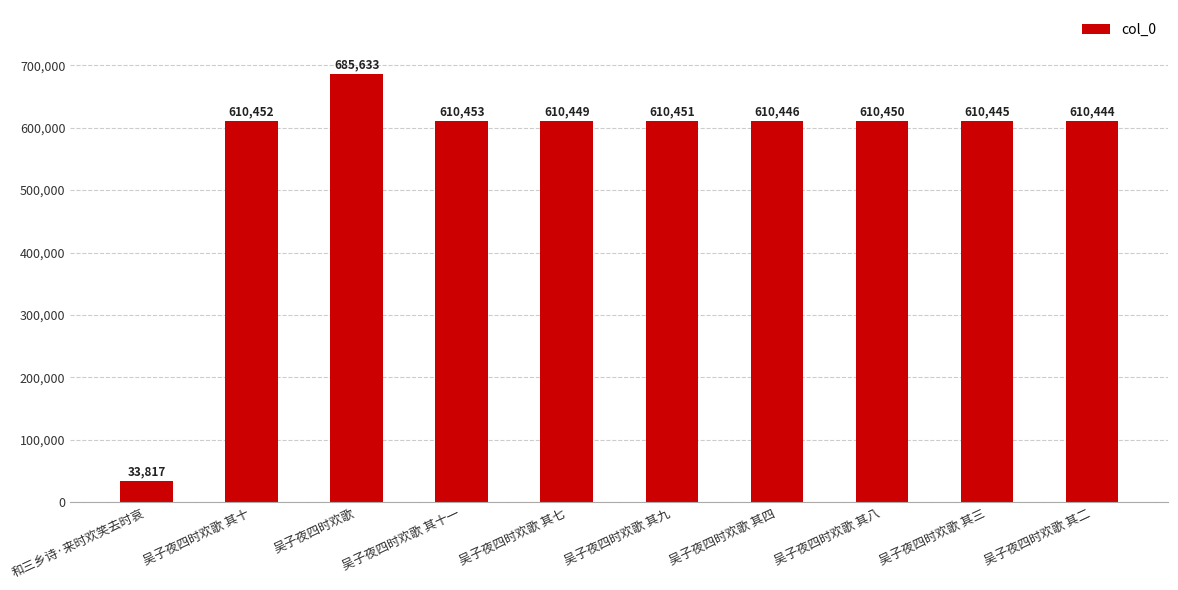

What is the greatest value displayed?

685633